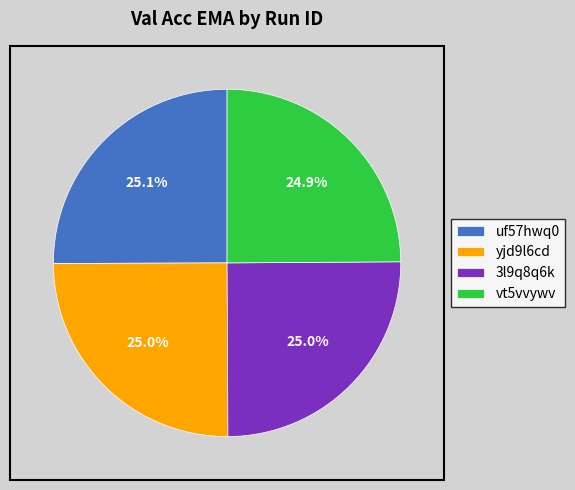

How many segments does this pie chart have?

4